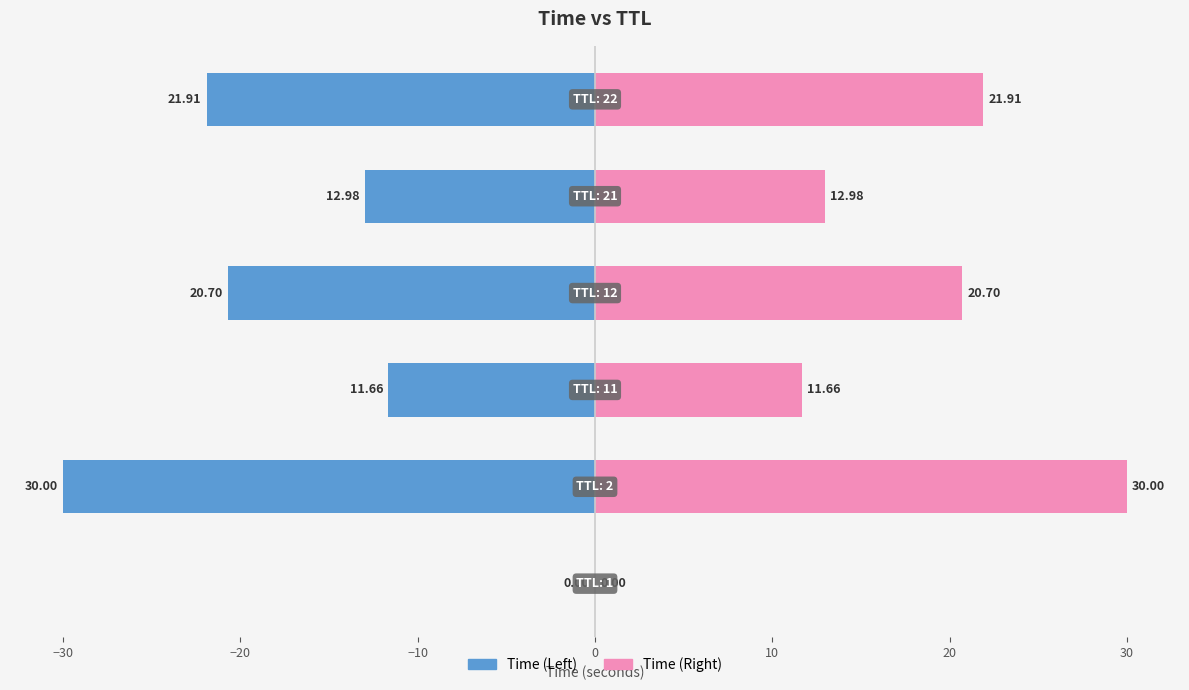

What are all the series names shown in the legend?

Time (Left), Time (Right)